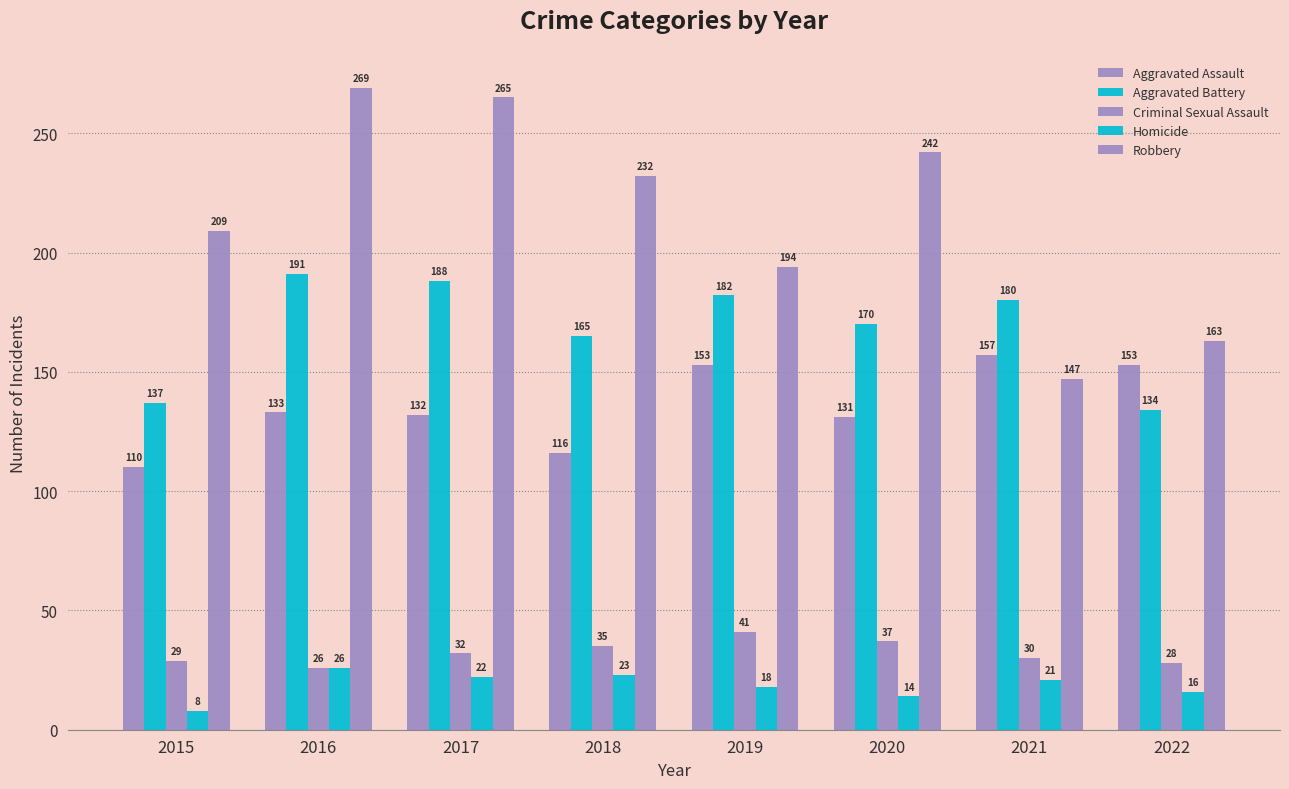

True or false: Robbery has a value of 77 at 2016.

False